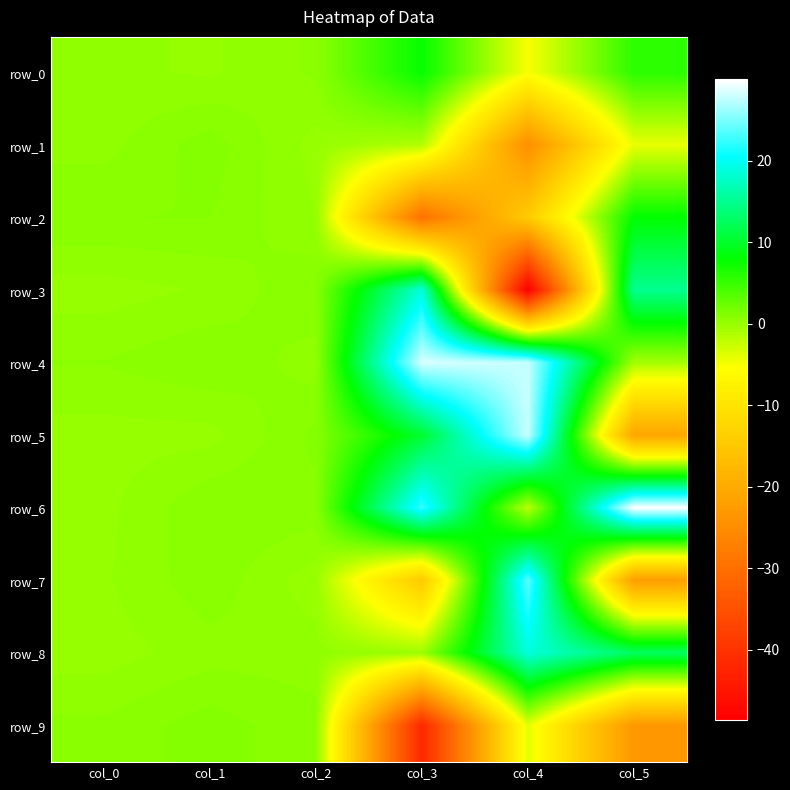

At which label does row_9 first exceed 0?

col_0